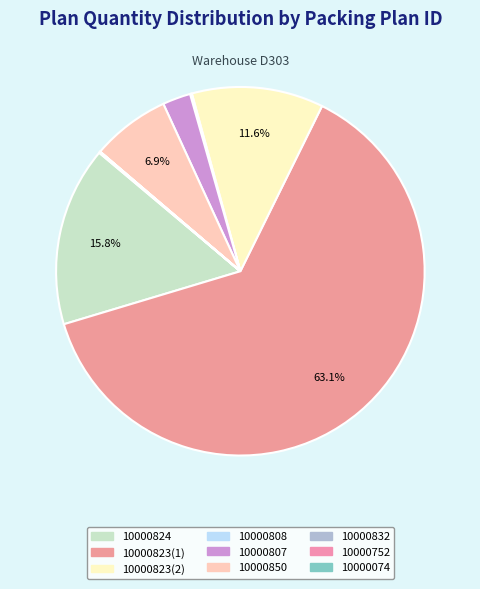

What percentage is the 10000823(2) slice, to the nearest percent?

12%